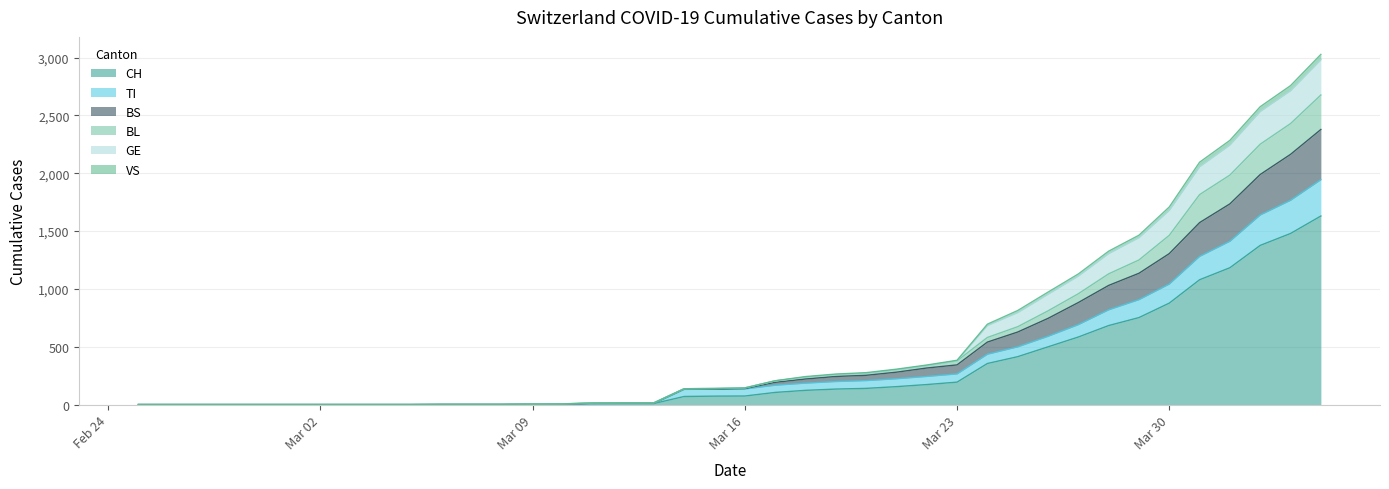

What is the maximum value for CH?

1630